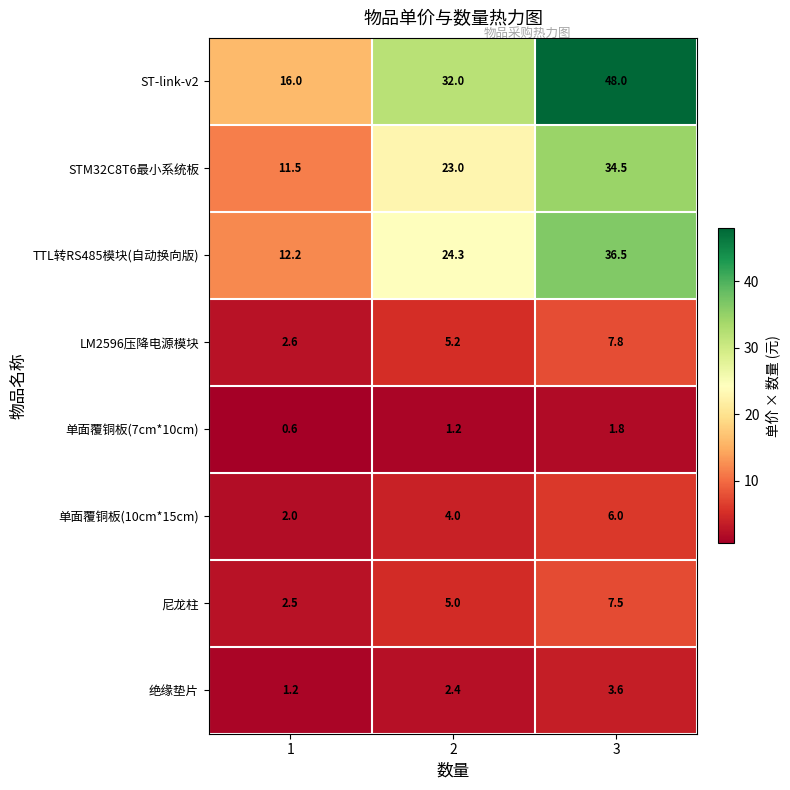

How many values in the 单面覆铜板(7cm*10cm) series are below 1?

1